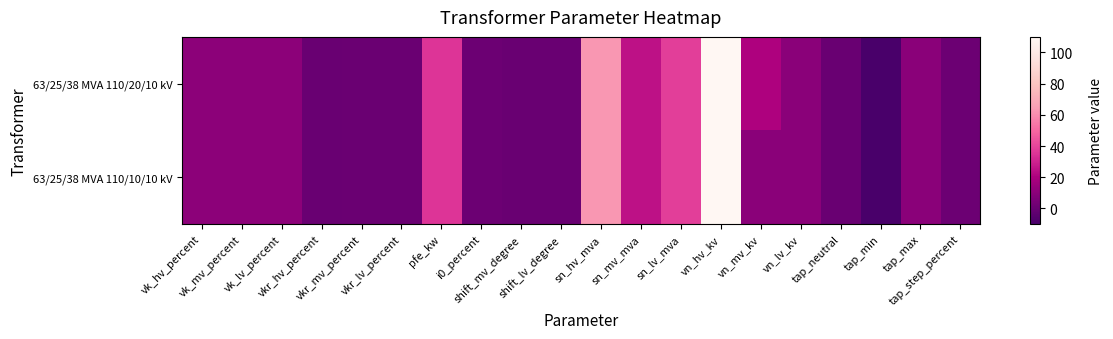

What is the maximum value shown in the chart?

110.0